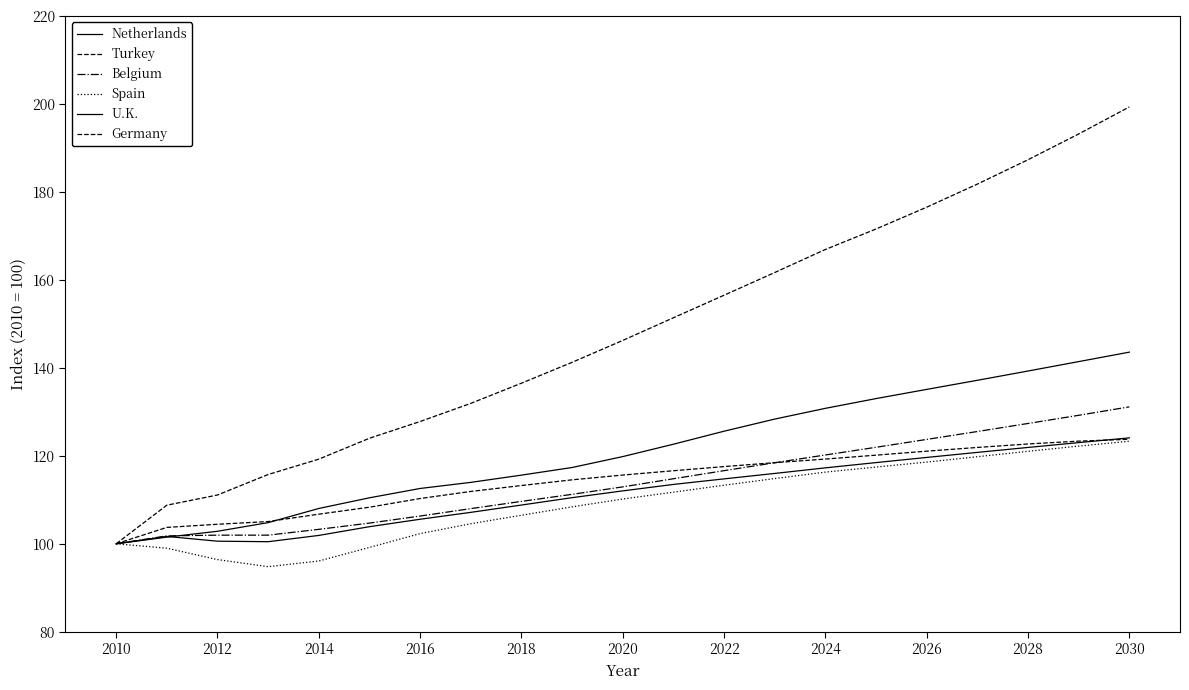

What is the smallest value displayed?

94.8